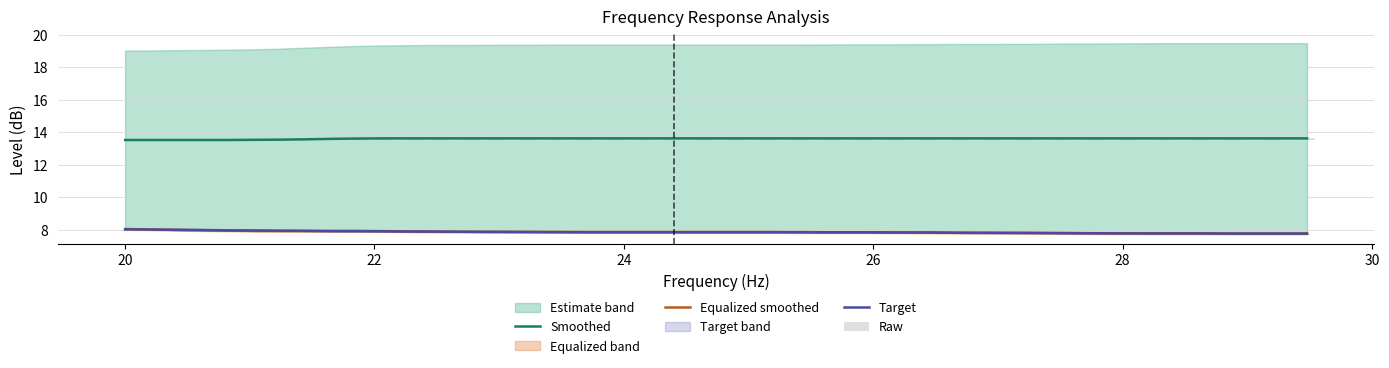

What is the maximum value for Equalized smoothed?

8.1